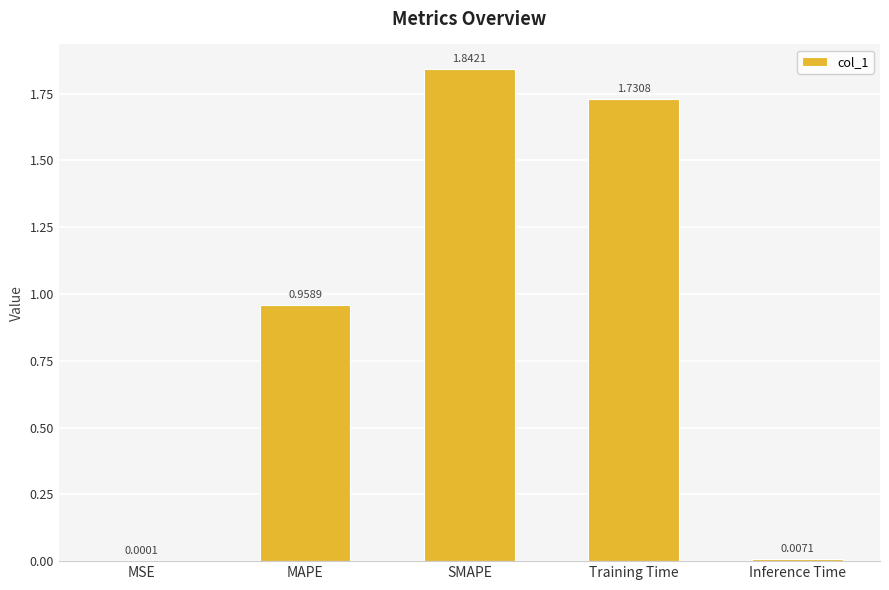

At which category does the chart reach its peak across all series?

SMAPE